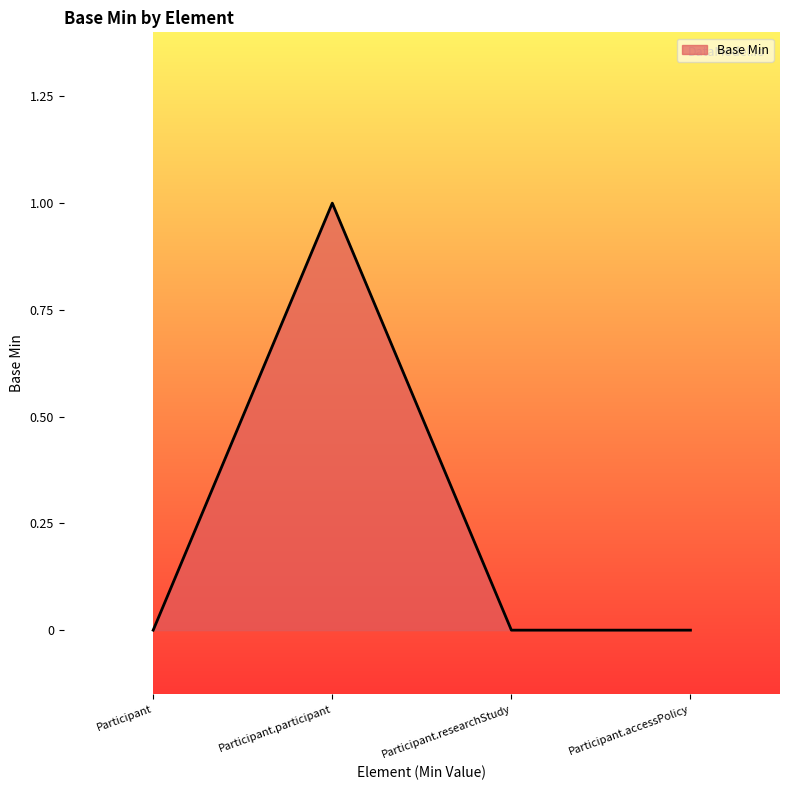

The value at Participant.accessPolicy is 1. True or false?

False